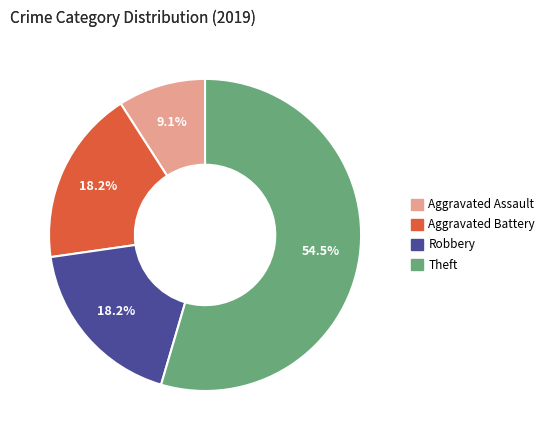

To the nearest percent, what is the difference between the largest and smallest slice percentages?

45%